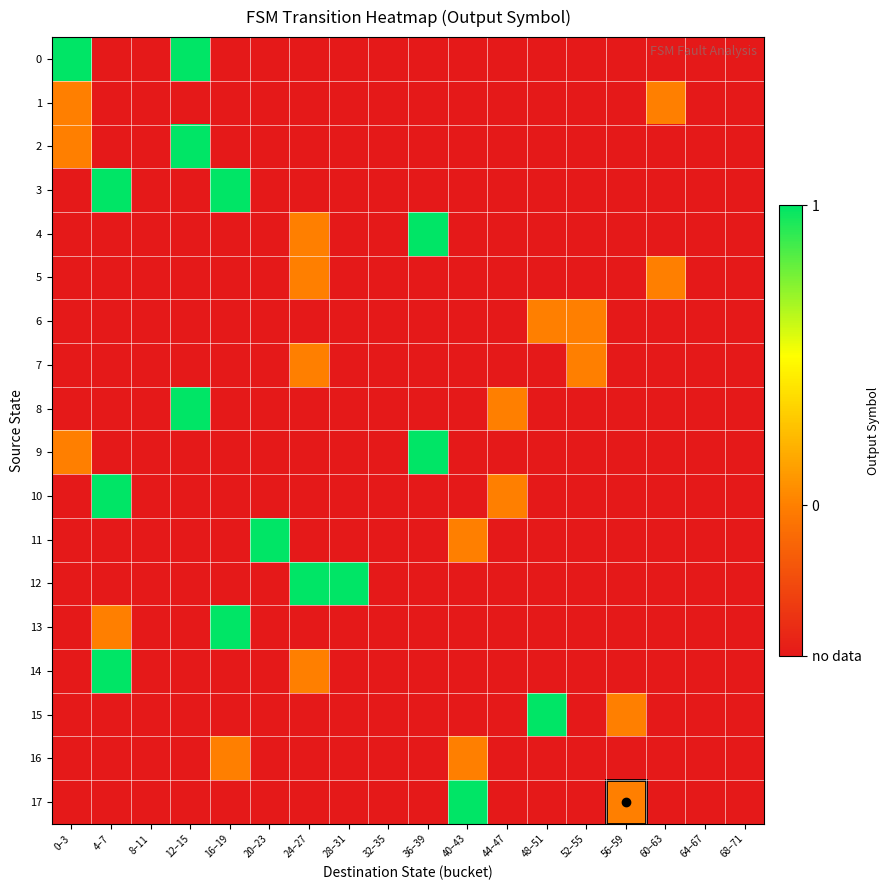

Which category has the lowest value across all series?

4–7